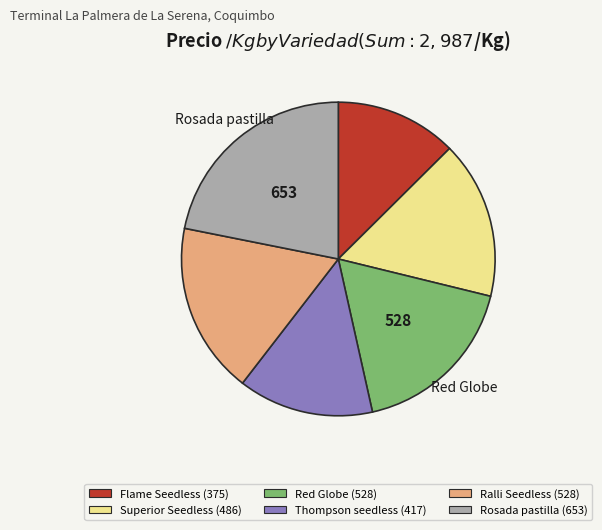

Does any single category account for the majority?

No